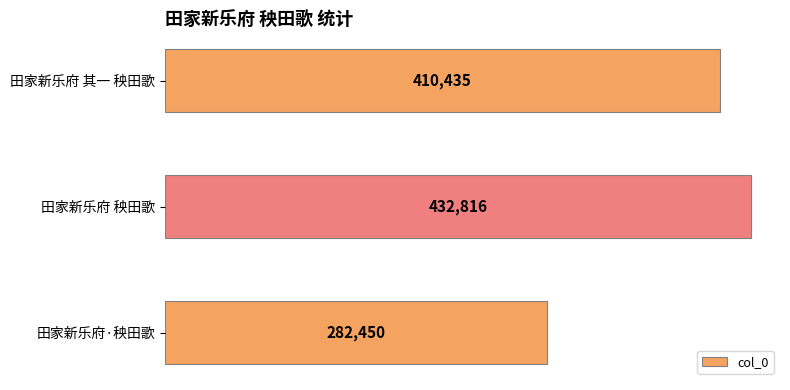

Count the values in the range 282450 to 432816.

3